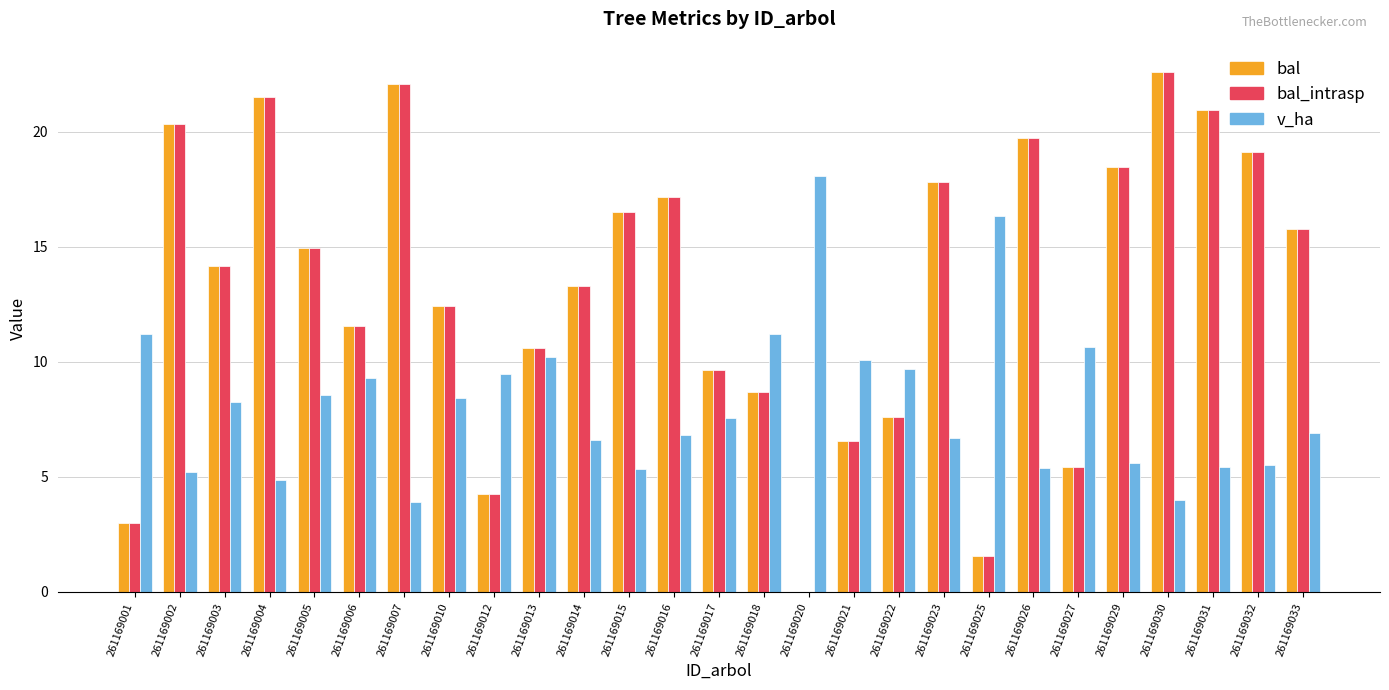

At which category does the chart reach its peak across all series?

261169030